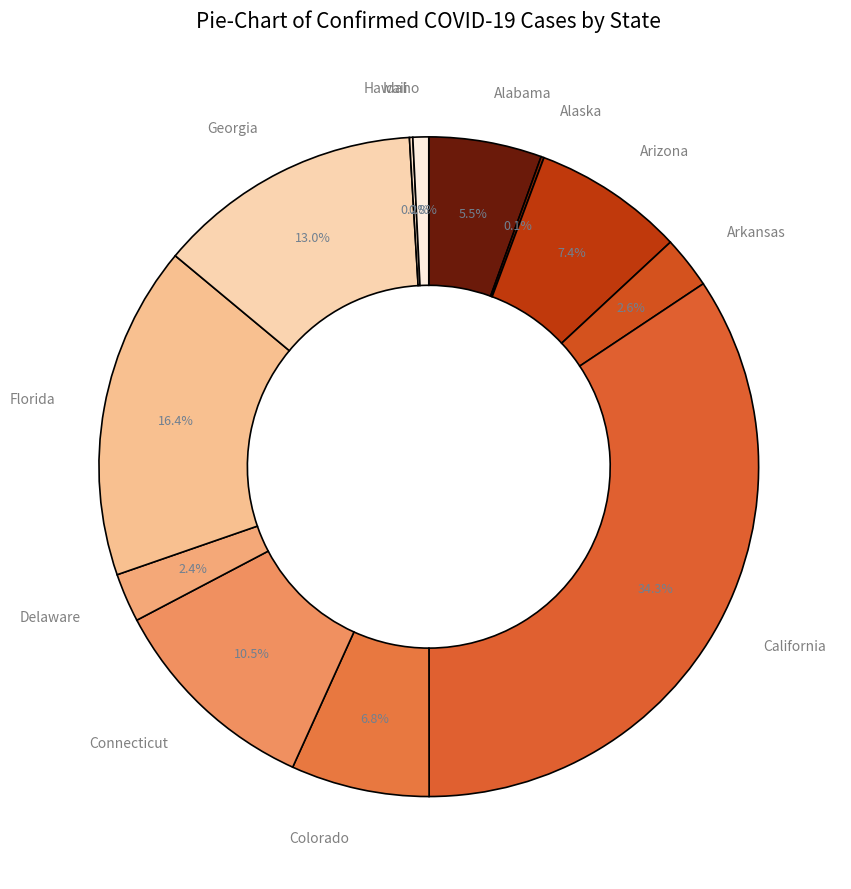

Does any single category account for the majority?

No